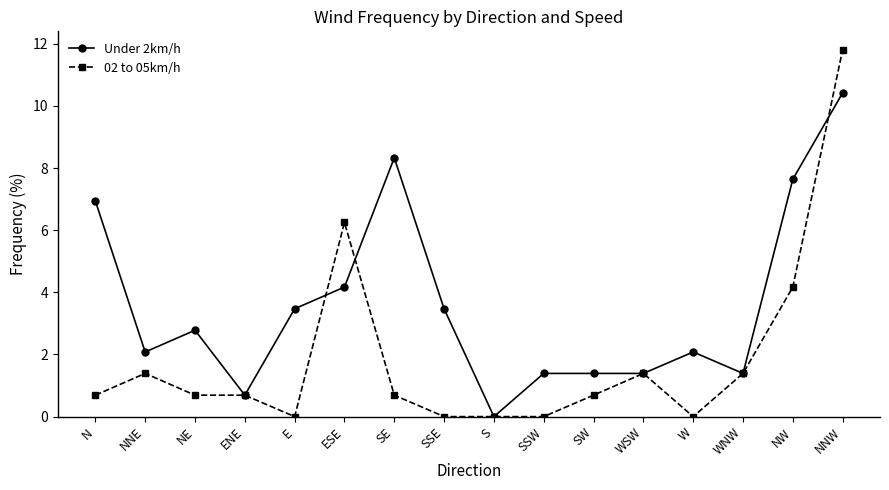

At which category does Under 2km/h reach its first local valley?

NNE